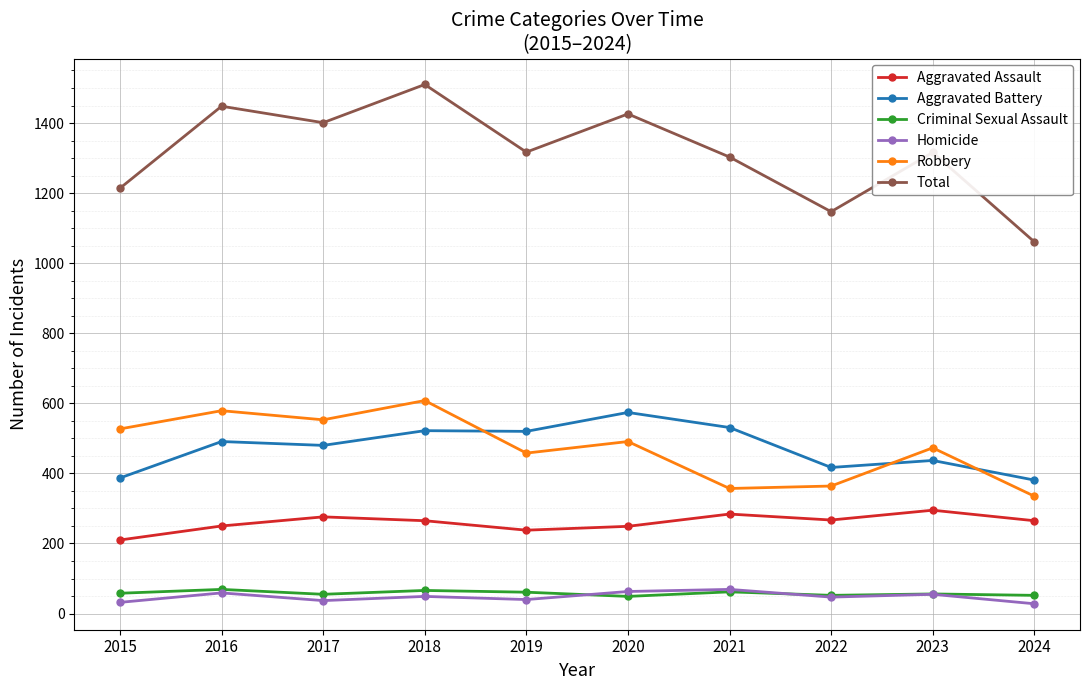

True or false: Criminal Sexual Assault and Aggravated Battery cross at least once.

False